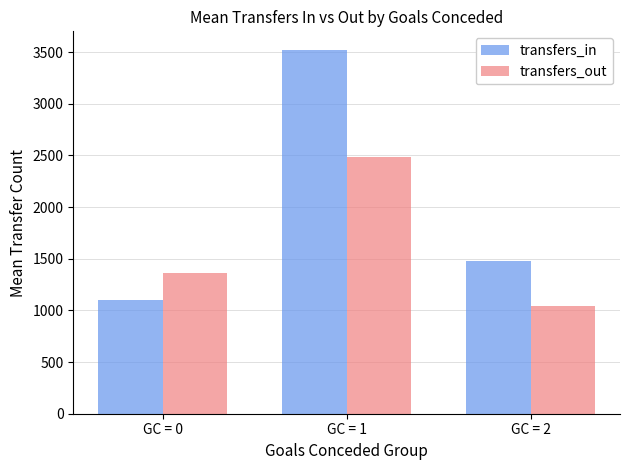

Which series has the widest spread of values?

transfers_in